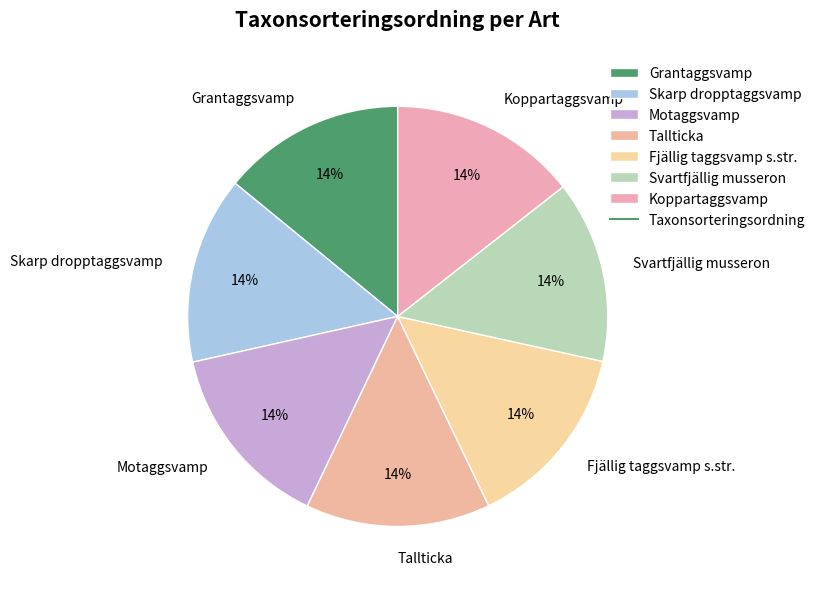

Is it true that Motaggsvamp is 26% of the pie?

False